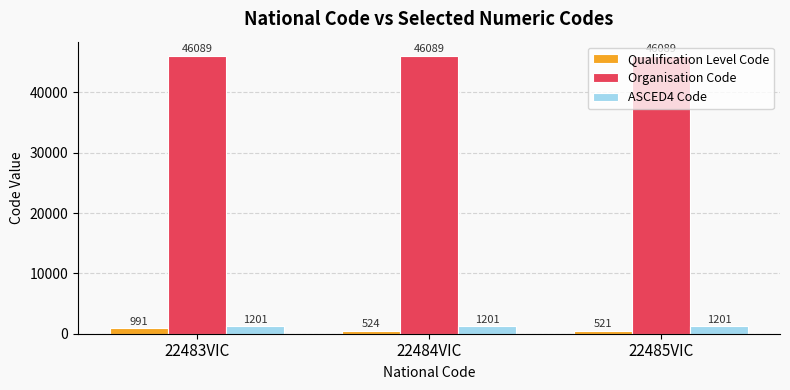

What is the value of the ASCED4 Code bar at the 3rd from the left?

1201